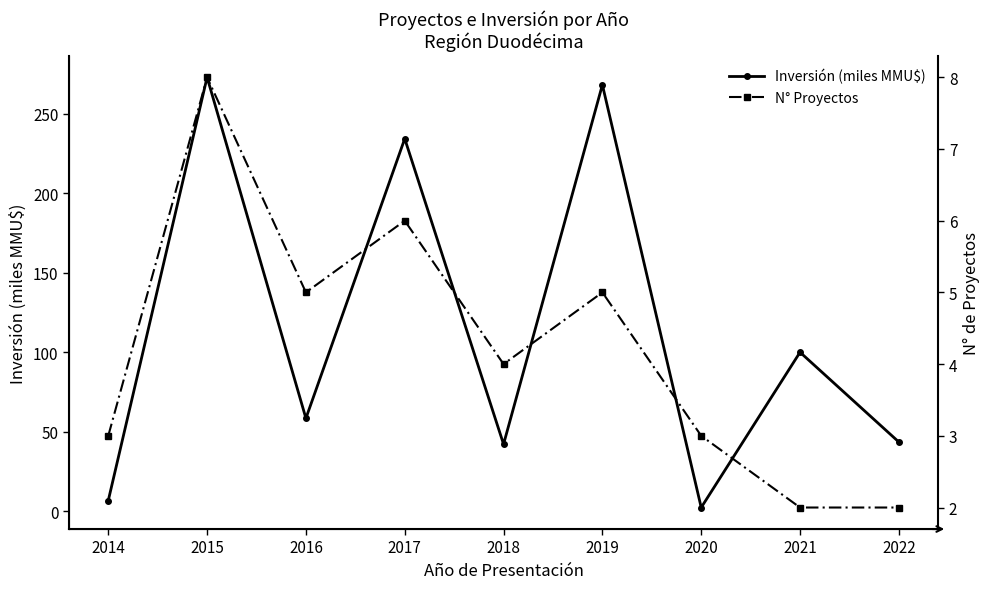

Where does the N° Proyectos series first go above 4?

2015